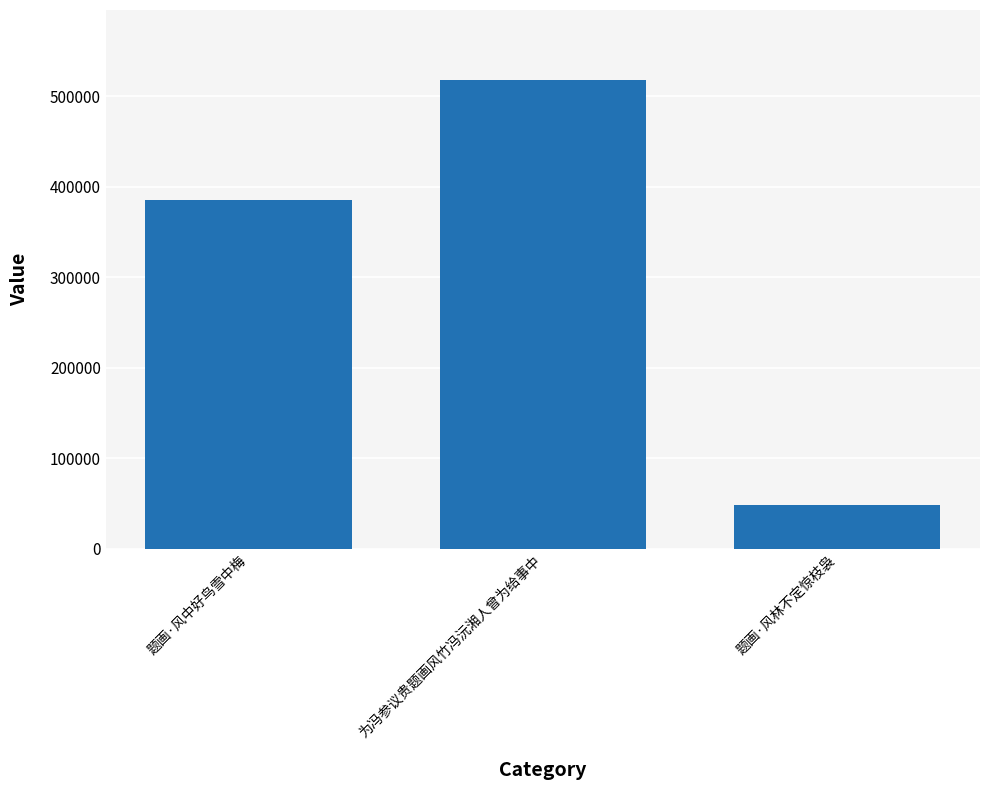

Rank the categories by value from highest to lowest.

为冯参议贵题画风竹冯沅湘人曾为给事中, 题画·风中好鸟雪中梅, 题画·风林不定惊枝袅